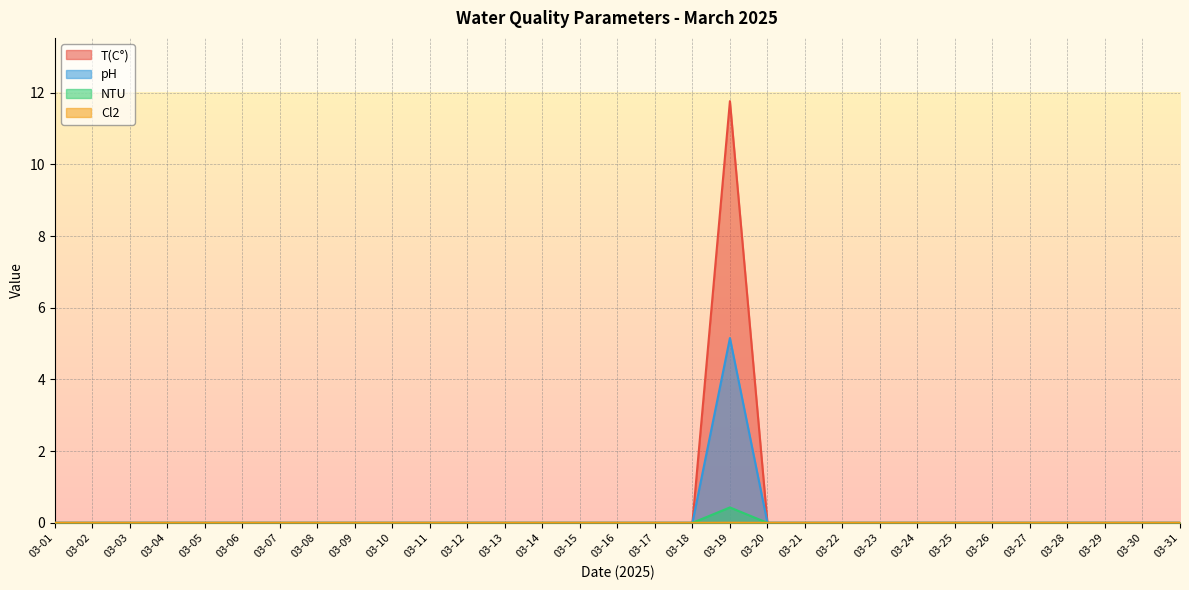

What is the average value of the pH series?

0.2